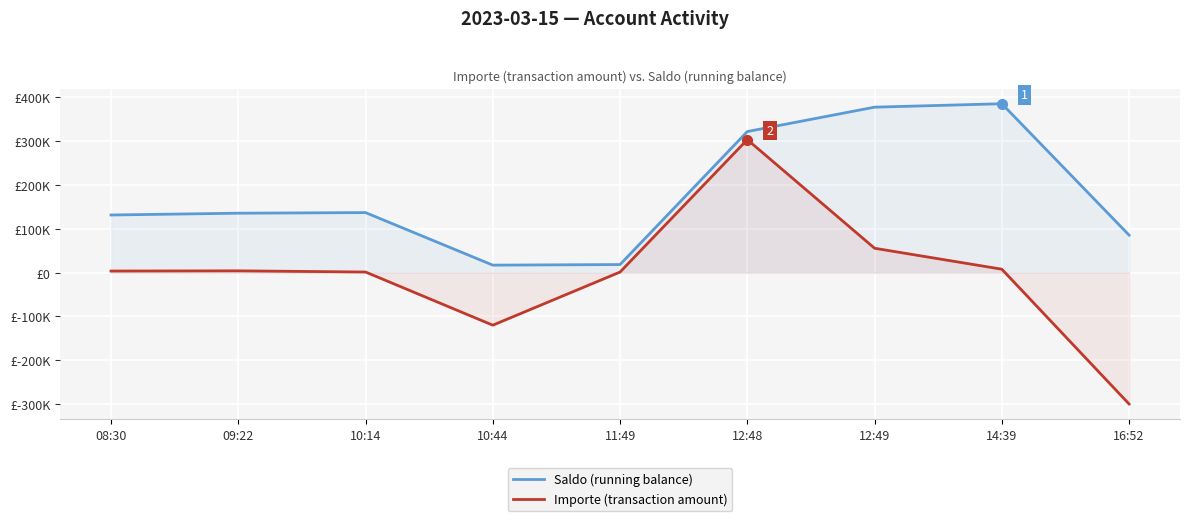

Which series has the widest spread of values?

Importe (transaction amount)